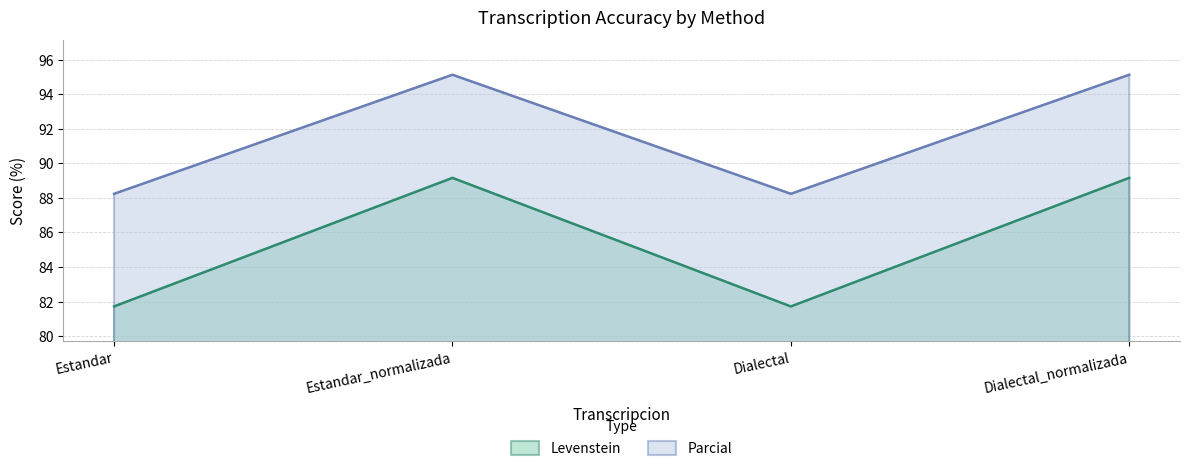

At which category is the sum across all series the highest?

Estandar_normalizada